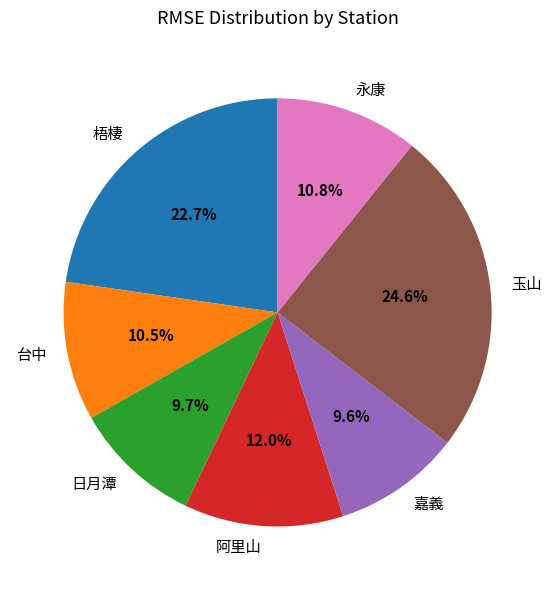

To the nearest percent, what is the combined percentage of 台中 and 阿里山?

23%